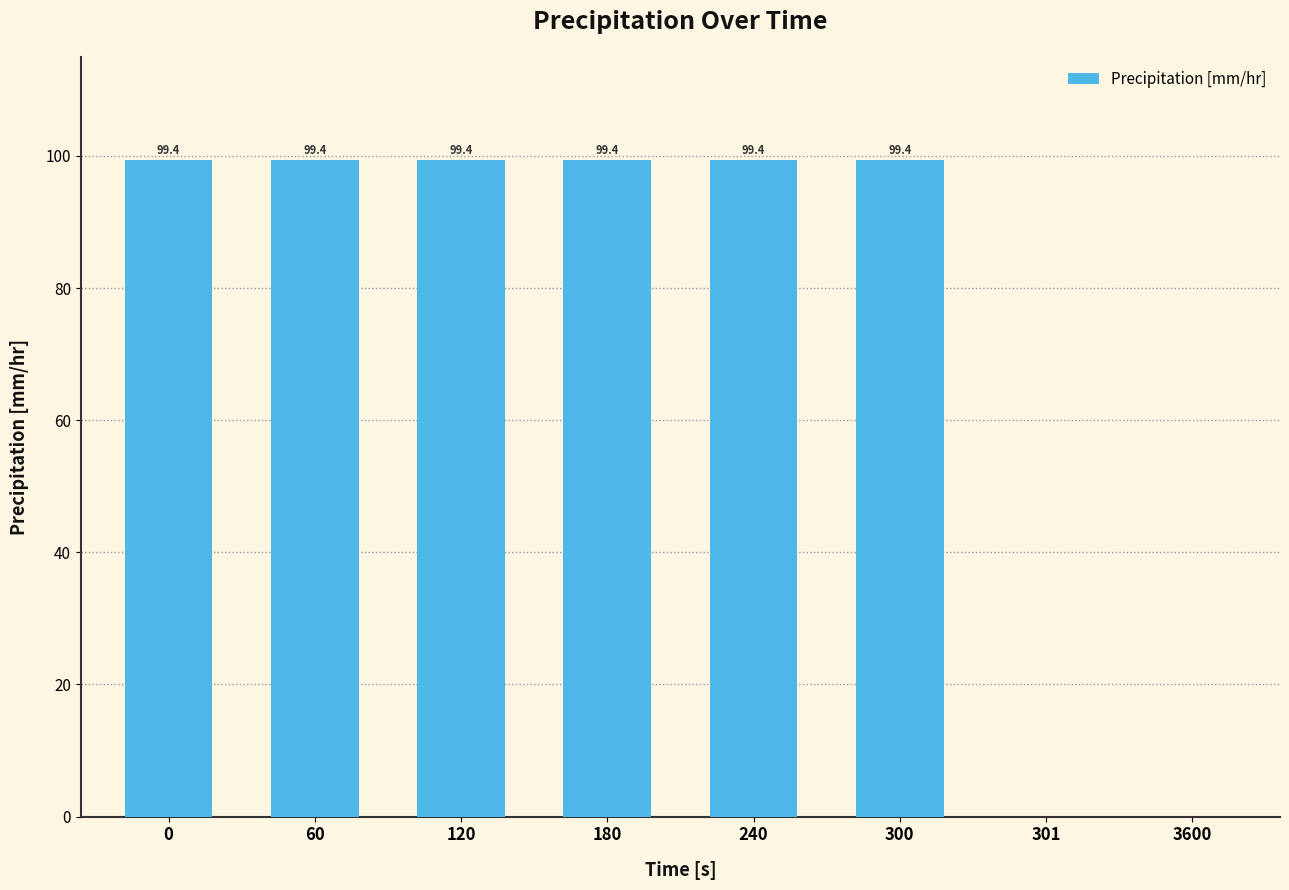

The chart shows a value of 0.0 at 301. True or false?

True